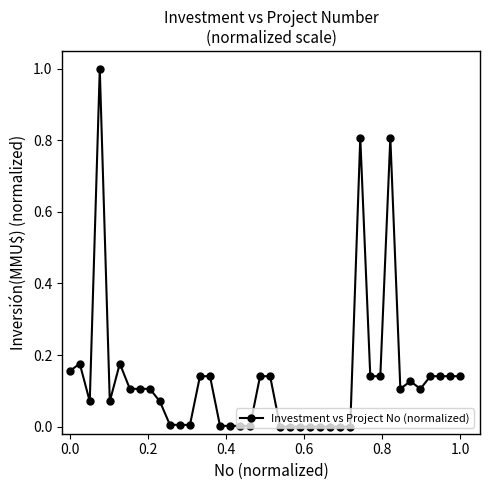

True or false: the data has more than 1 interior local peaks.

True